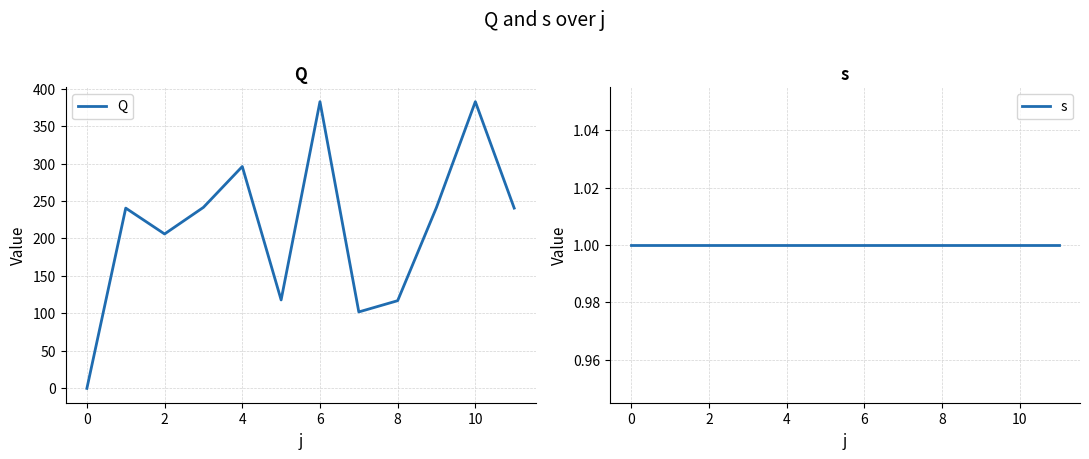

How many lines are shown in the chart?

2